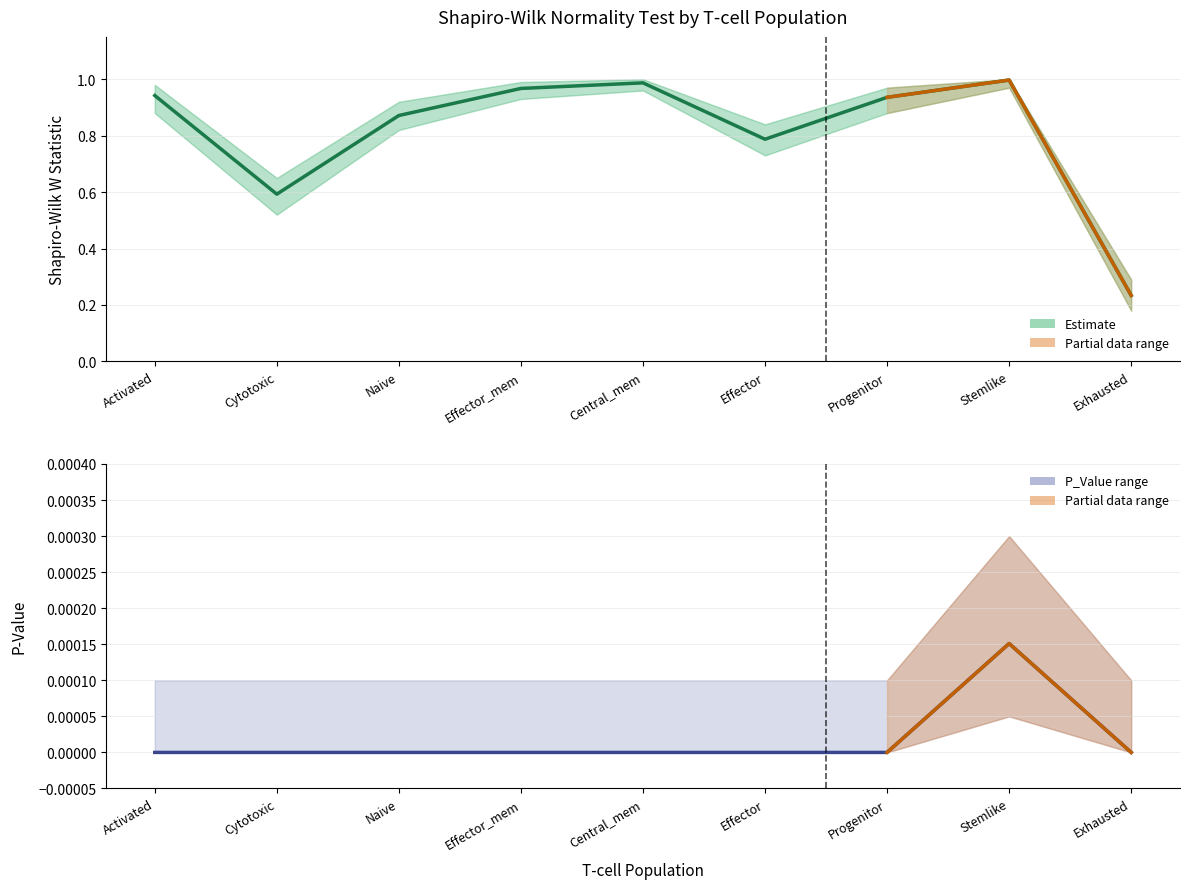

Which series changed the most between Cytotoxic and Central_mem?

Shapiro_W